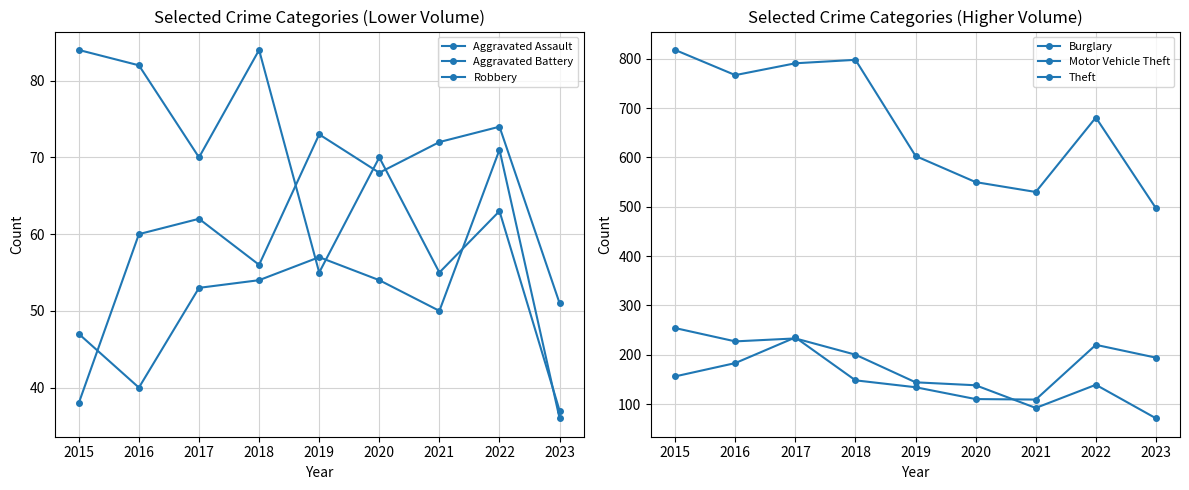

Is it true that Burglary equals 233 at 2017?

True